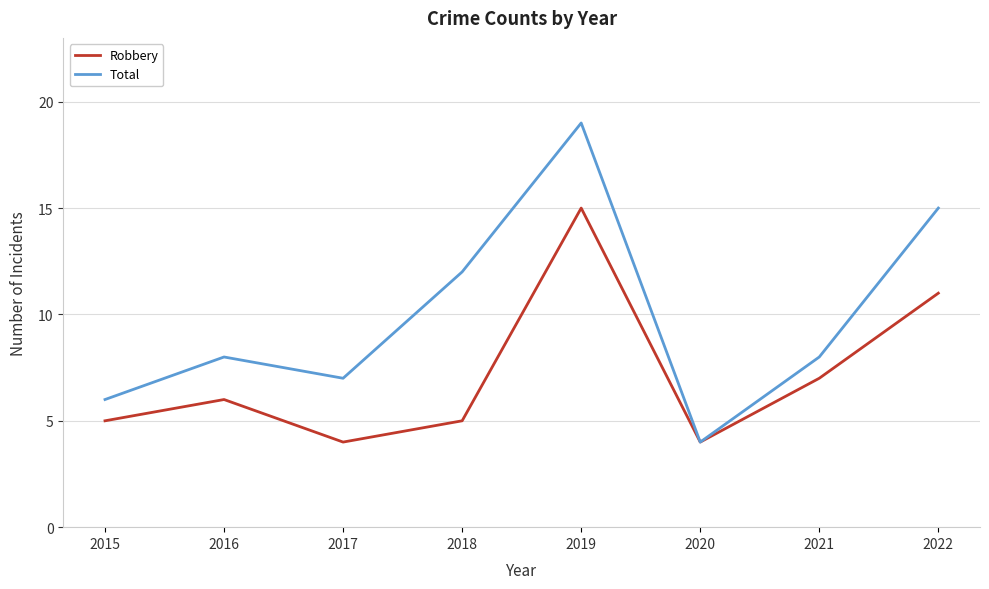

Reading left to right, what are all the values shown in this chart?

Robbery: 5	6	4	5	15	4	7	11
Total: 6	8	7	12	19	4	8	15